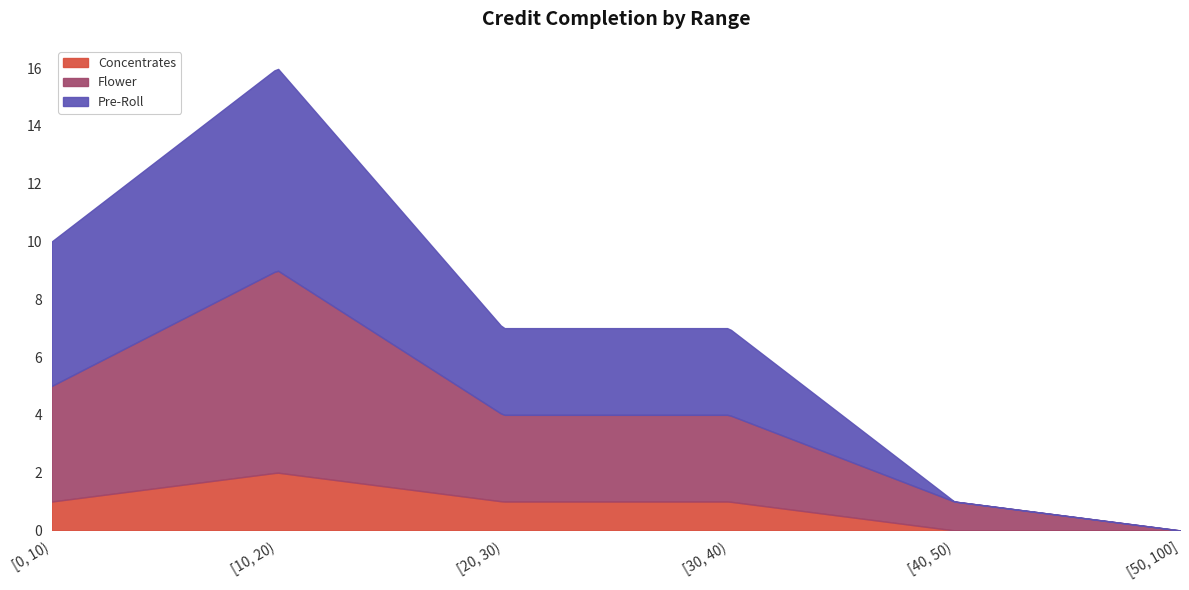

What is the highest value of the Pre-Roll series?

7